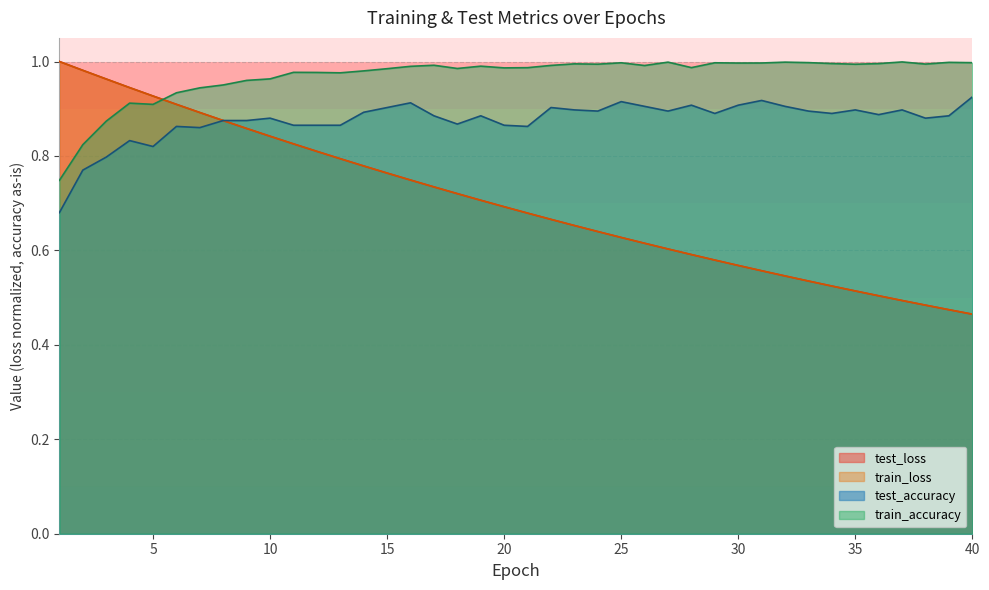

The value of train_loss at 12 is 0.8. True or false?

True